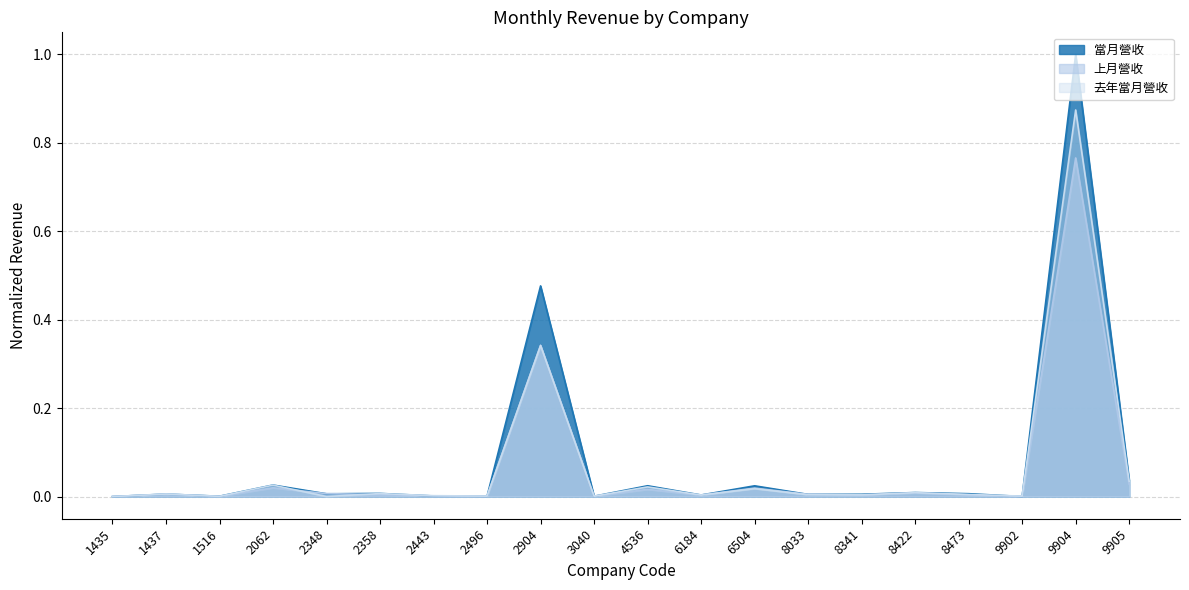

How many lines are shown in the chart?

3